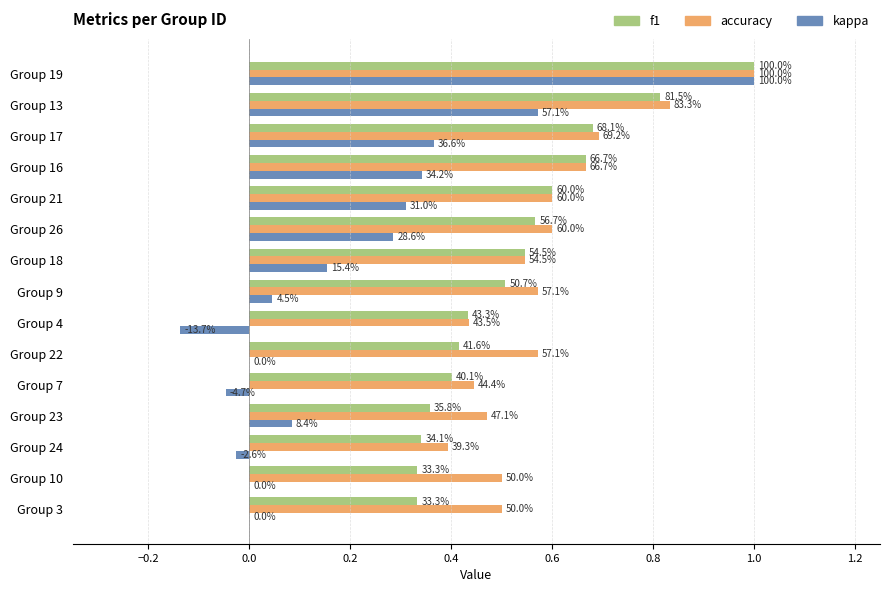

What are all the series names shown in the legend?

f1, accuracy, kappa